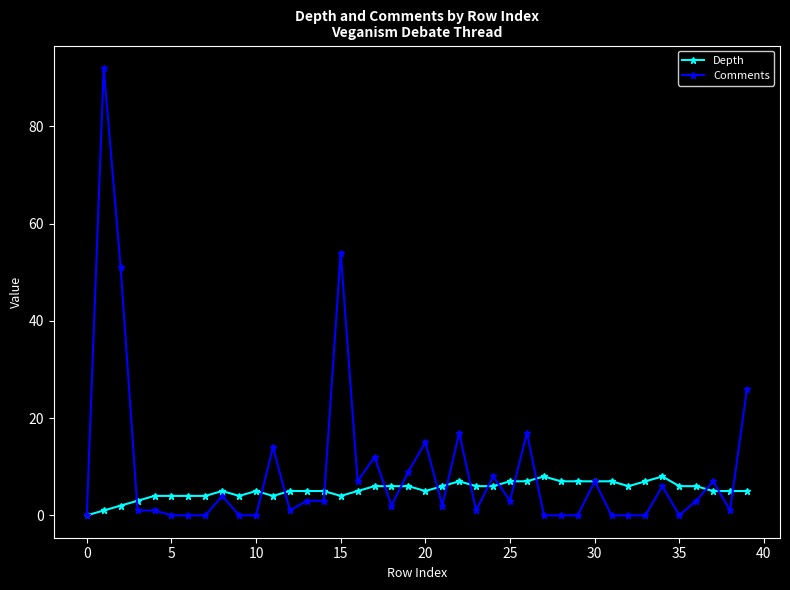

What is the highest value of the Comments series?

92